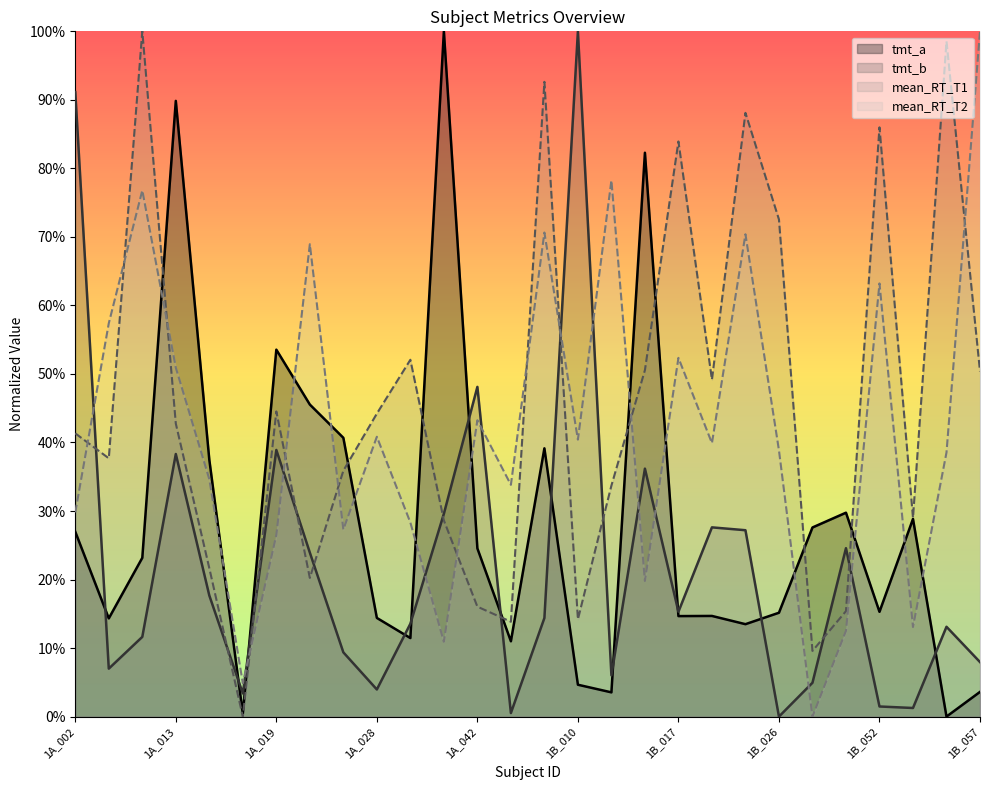

What is the greatest value displayed?

1.0